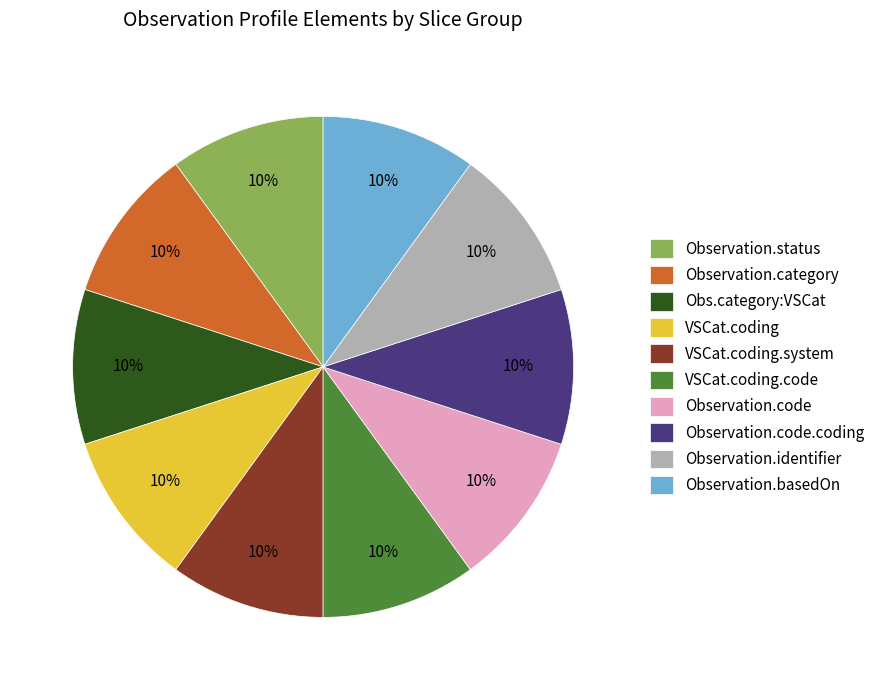

The Observation.code slice represents 18% of the pie. True or false?

False